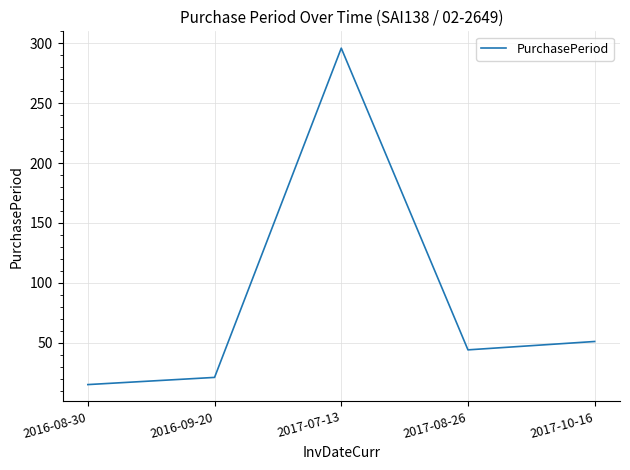

What is the sum of all values?

427